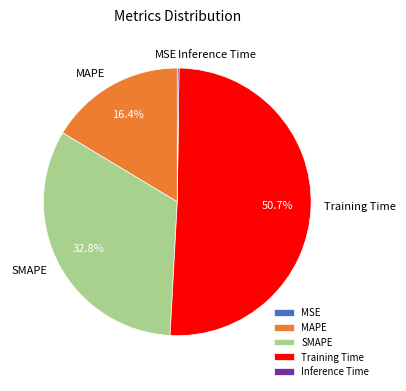

The SMAPE slice represents 25% of the pie. True or false?

False